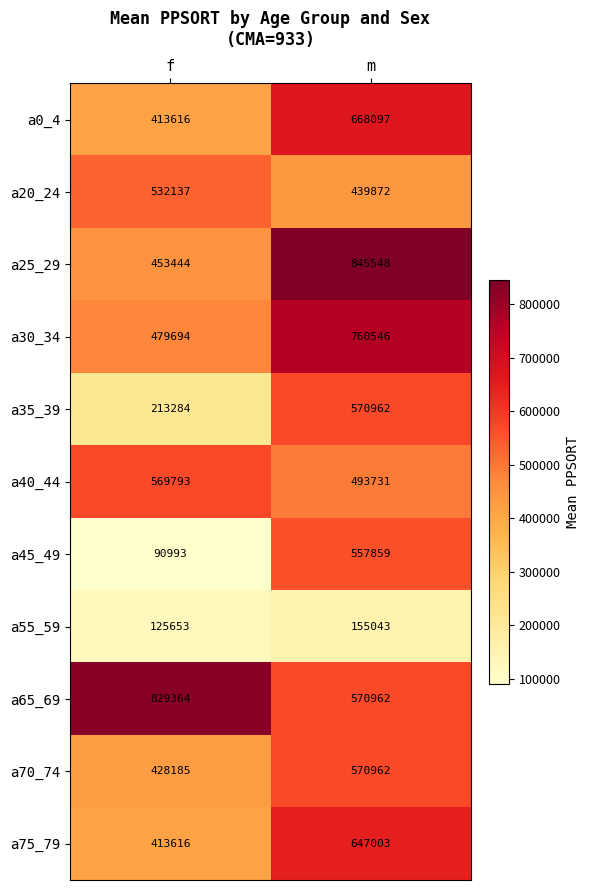

Which series has the largest total across all categories?

a65_69